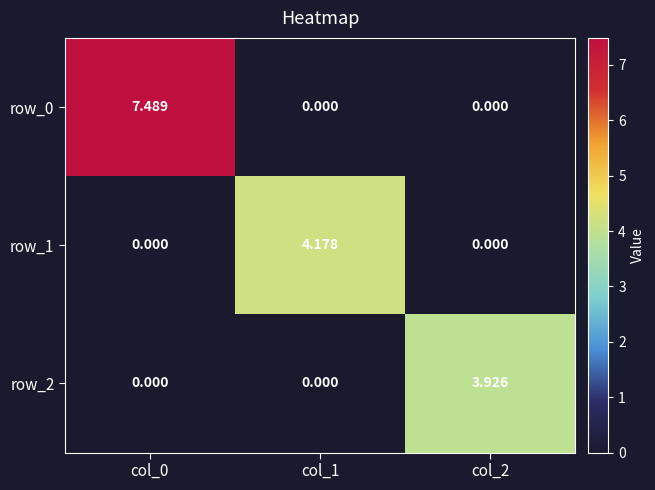

Is the value of row_1 at col_0 greater than the value of row_0 at col_0?

No